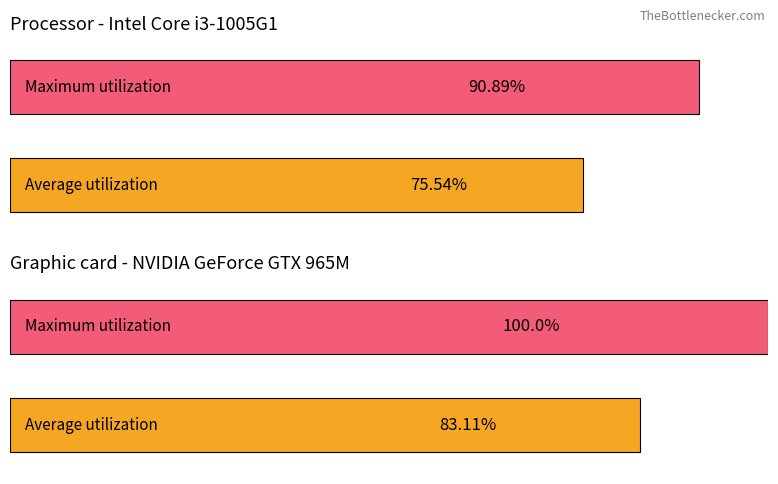

Count the number of data series in this chart.

4